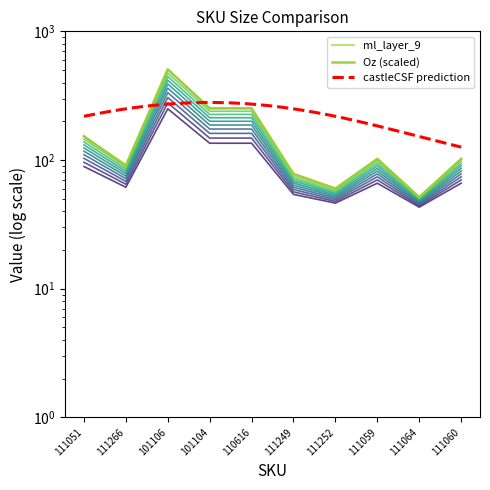

List the labels in order of ml value, largest first.

101106, 101104, 110616, 111051, 111059, 111060, 111266, 111249, 111252, 111064